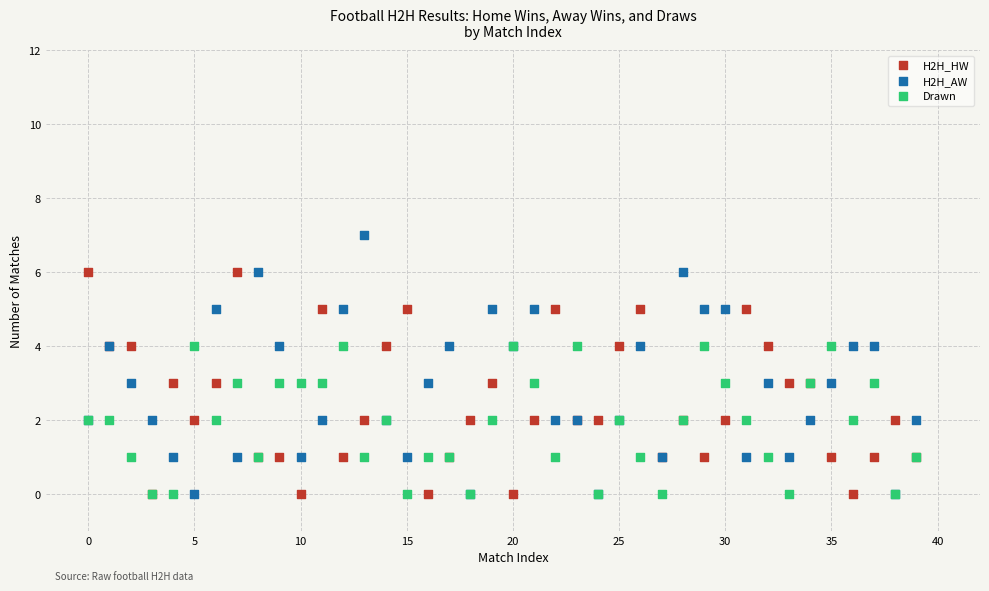

What are all the series names shown in the legend?

H2H_HW, H2H_AW, Drawn